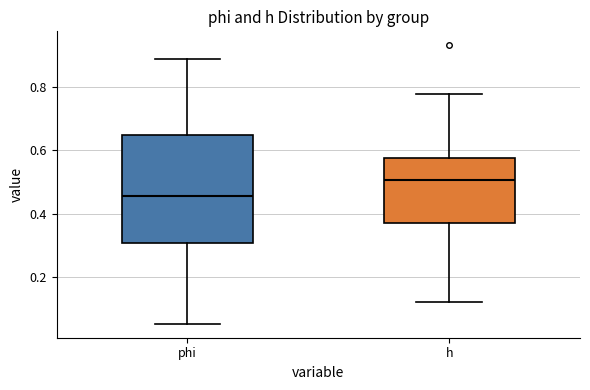

Reading left to right, transcribe this box plot: for each box, give where its median line is, the range the box spans, and where its two whiskers end, as read against the y-axis. The values are not printed on the chart, so give them approximately, as read against the axis.

phi: median 0.46, box 0.30 to 0.64, whiskers 0.06 to 0.88
h: median 0.50, box 0.38 to 0.58, whiskers 0.12 to 0.78